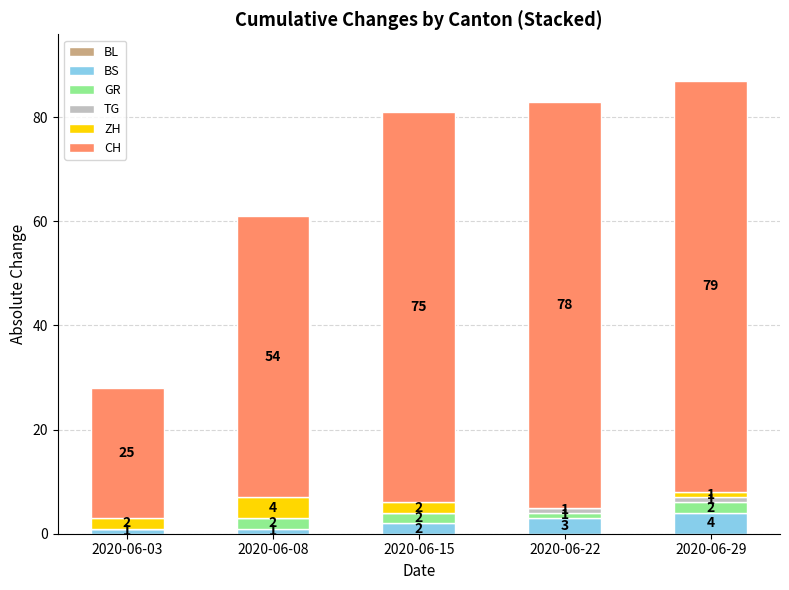

What is the total value across all series at 2020-06-22?

83